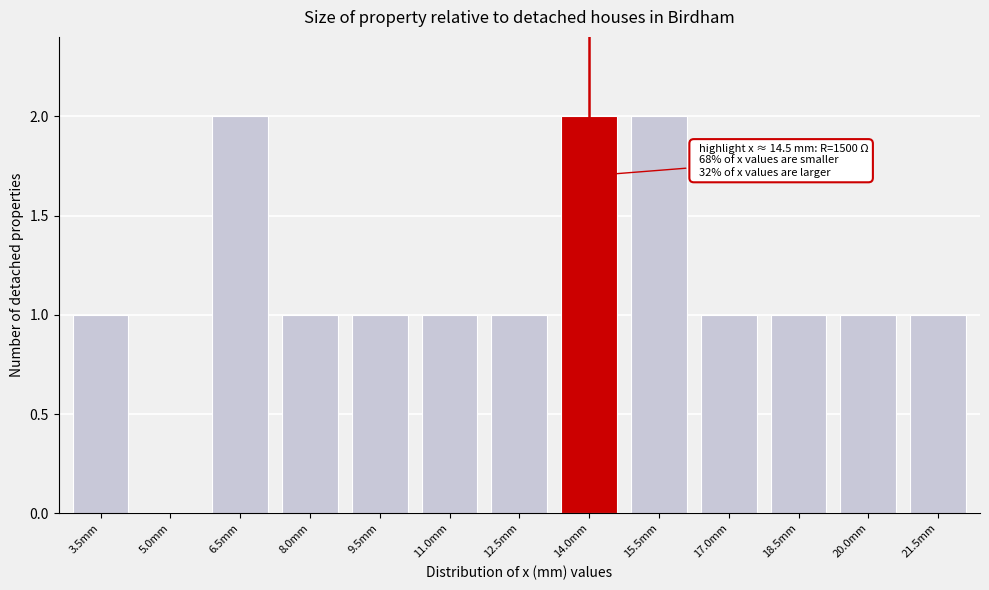

Reading left to right, extract all data points from this chart.

3.5mm=1	5.0mm=0	6.5mm=2	8.0mm=1	9.5mm=1	11.0mm=1	12.5mm=1	14.0mm=2	15.5mm=2	17.0mm=1	18.5mm=1	20.0mm=1	21.5mm=1